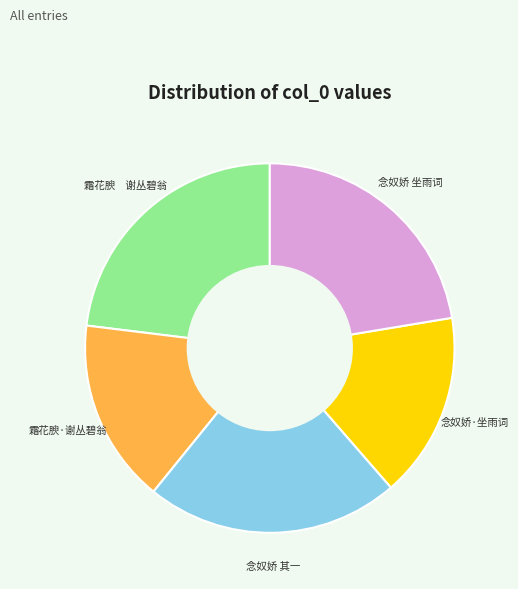

Count the number of slices in the pie.

5